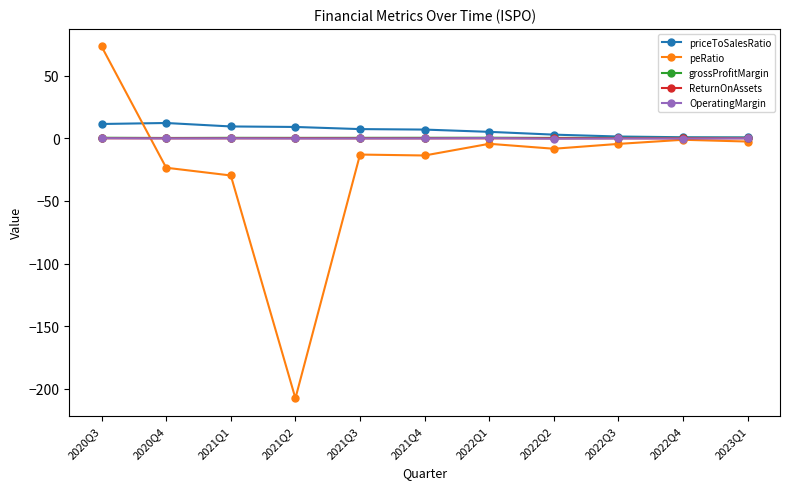

Which label corresponds to the largest value in the chart?

2020Q3